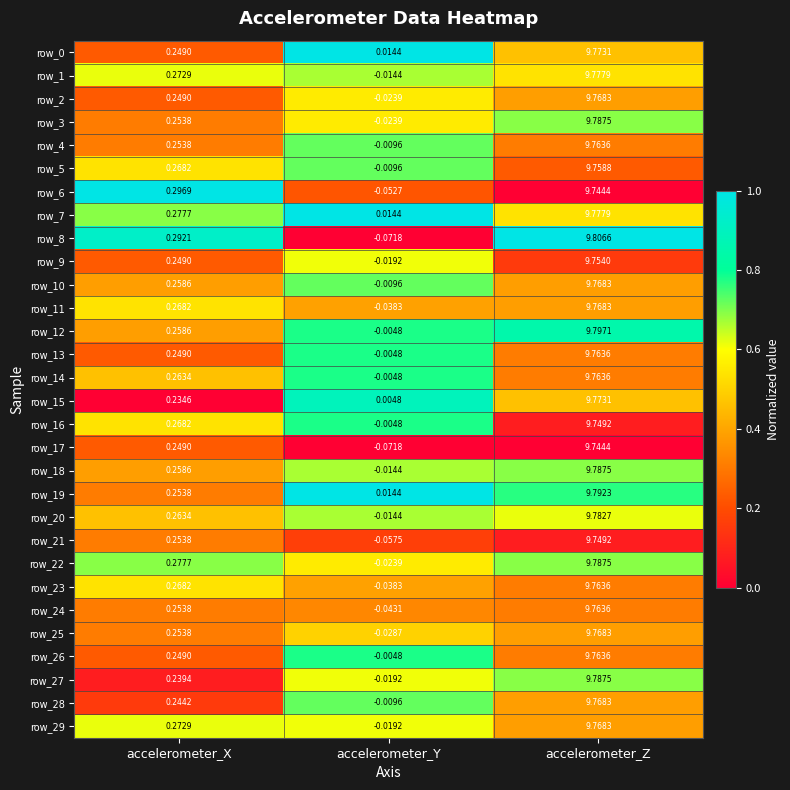

Which series has the widest spread of values?

row_8